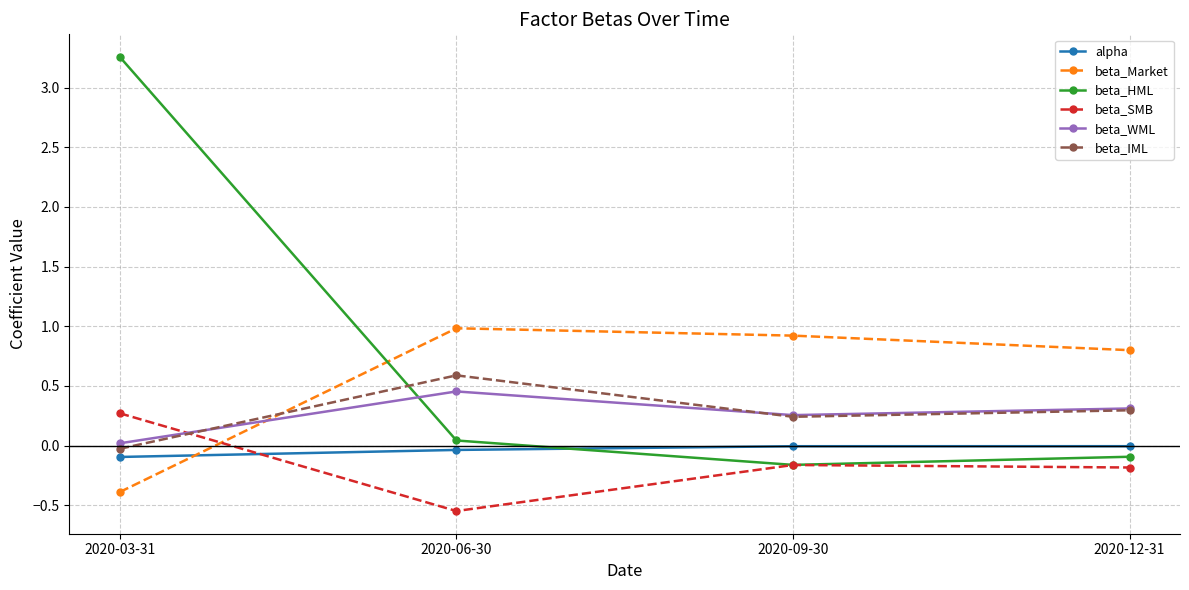

True or false: beta_WML has a value of 0.3 at 2020-09-30.

True